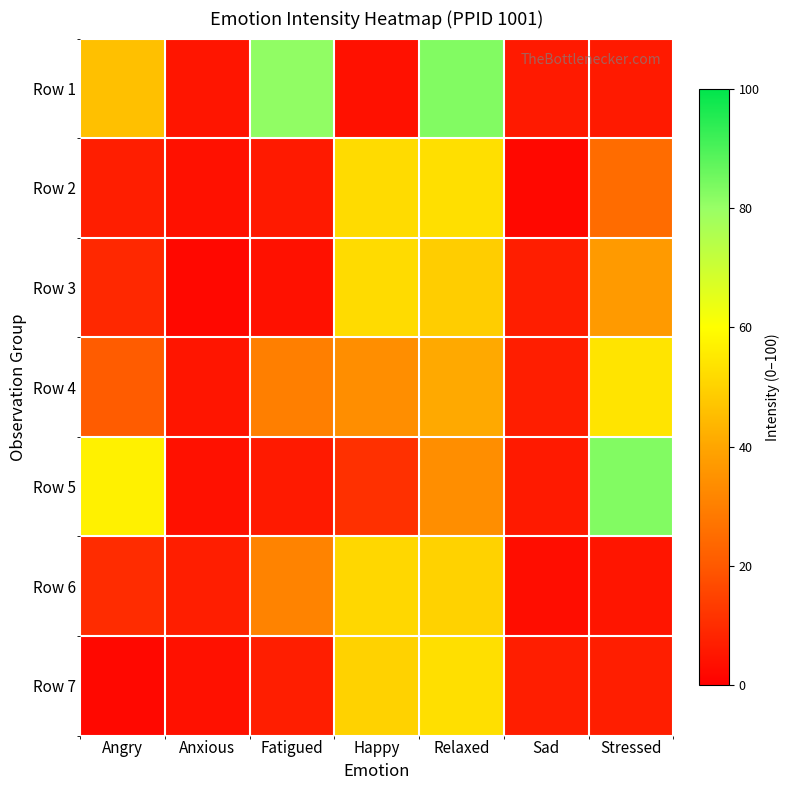

Which series has the largest range (max minus min)?

Row 1